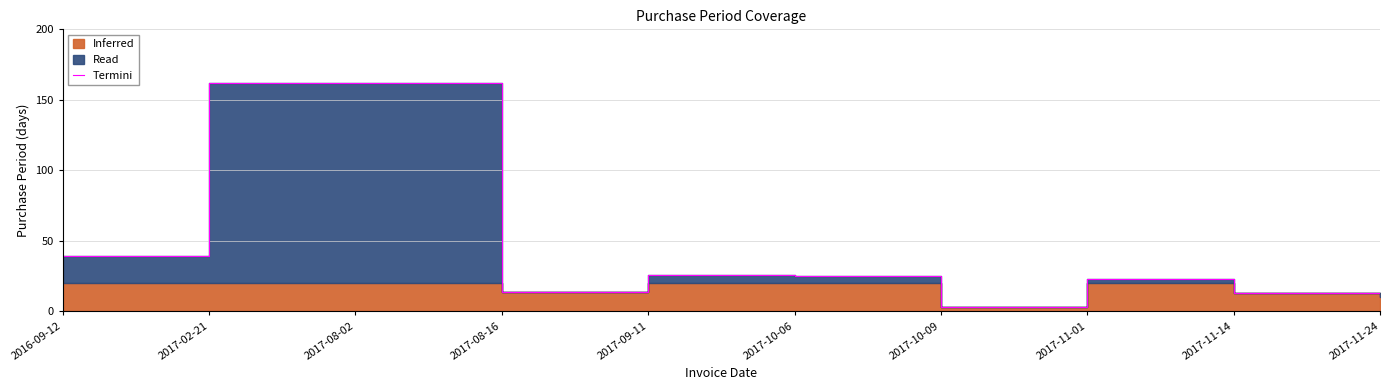

What value does the data have at 2017-08-02?

162